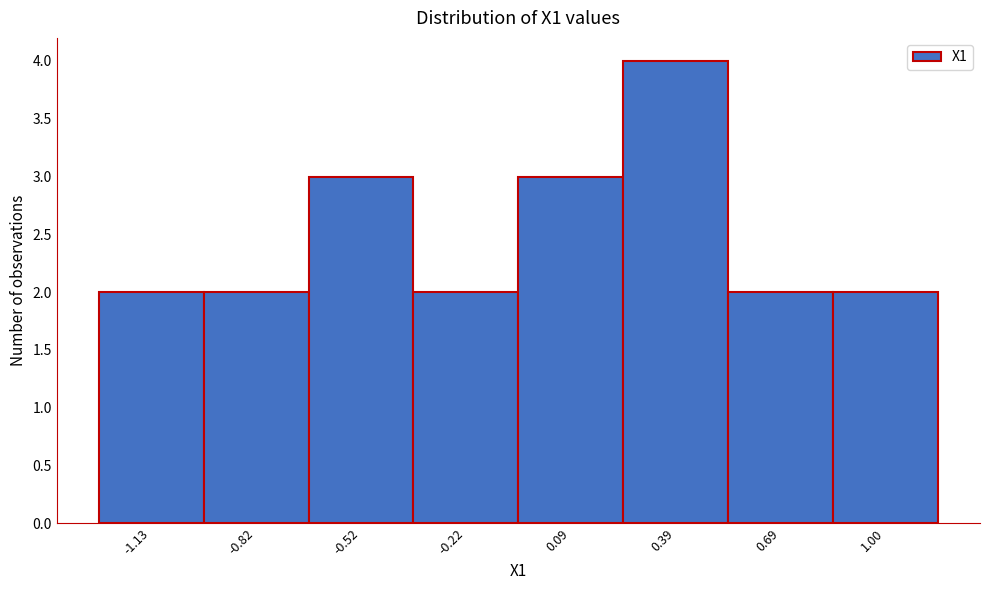

How tall is the bar that spans -1.00 to -0.65 on the x-axis? Neither the bar edges nor the heights are printed on the chart, so give them approximately, as read against the axes.

2